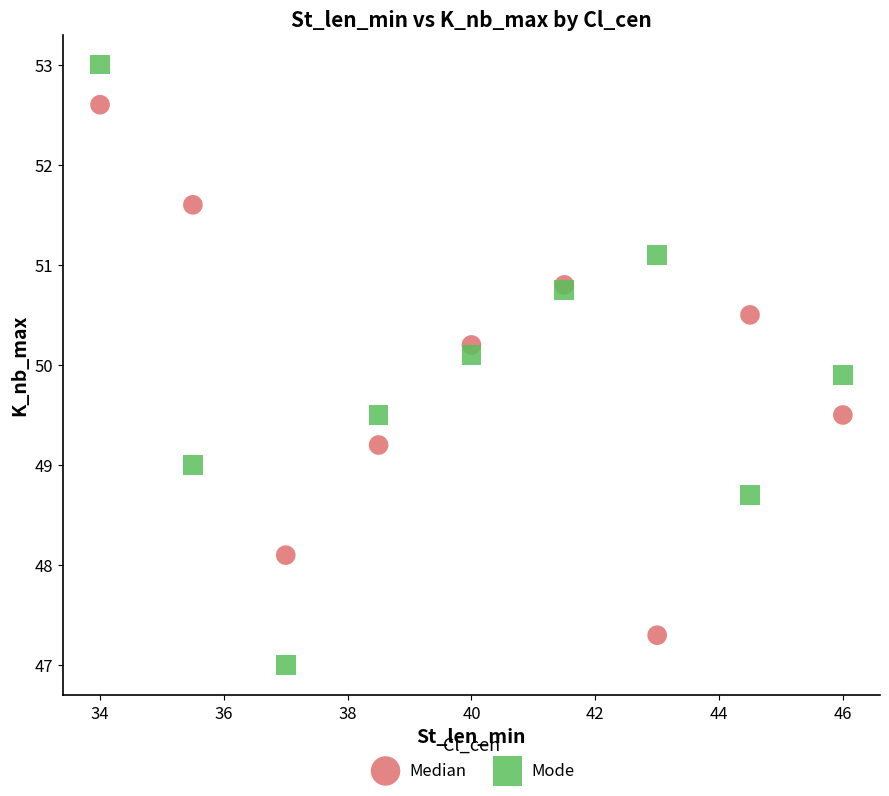

What is the X range (max minus min) for the scatter plot?

12.0